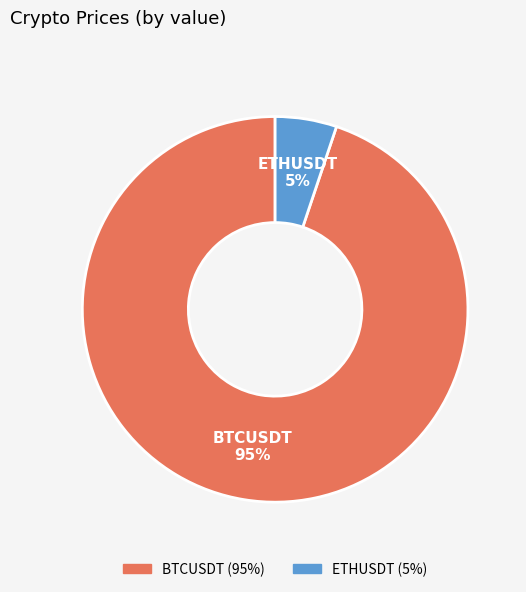

Count the number of slices in the pie.

2